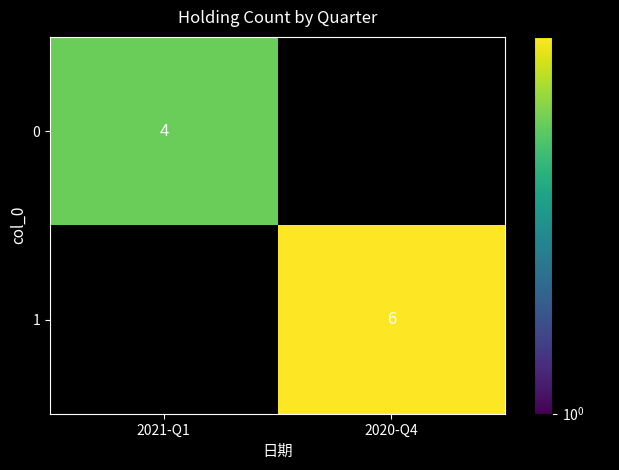

At how many categories does at least one series exceed 4?

1